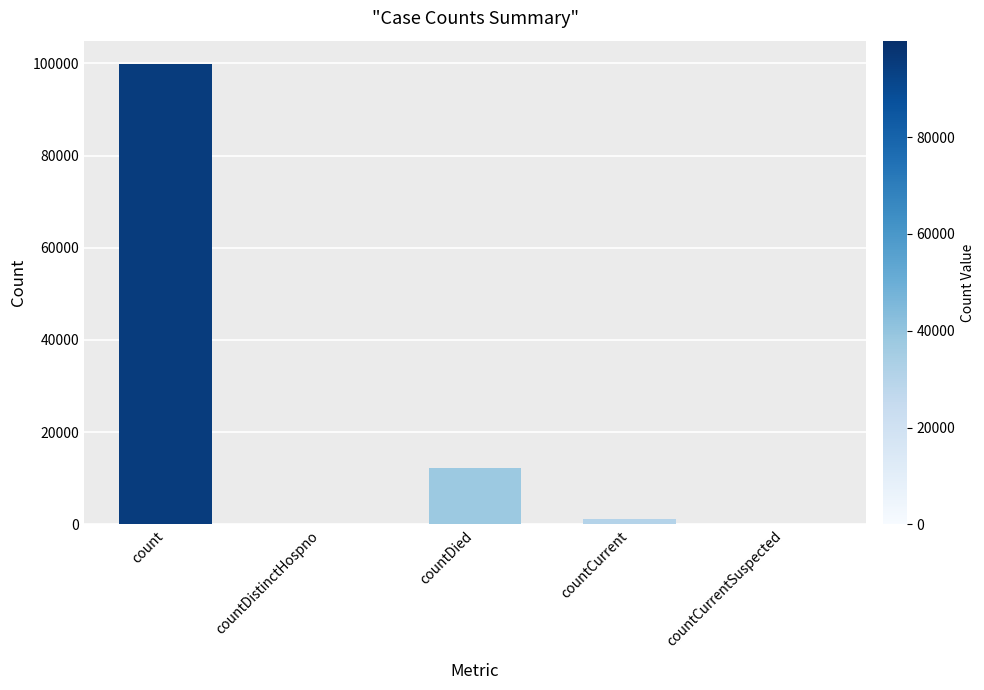

What is the average value?

22659